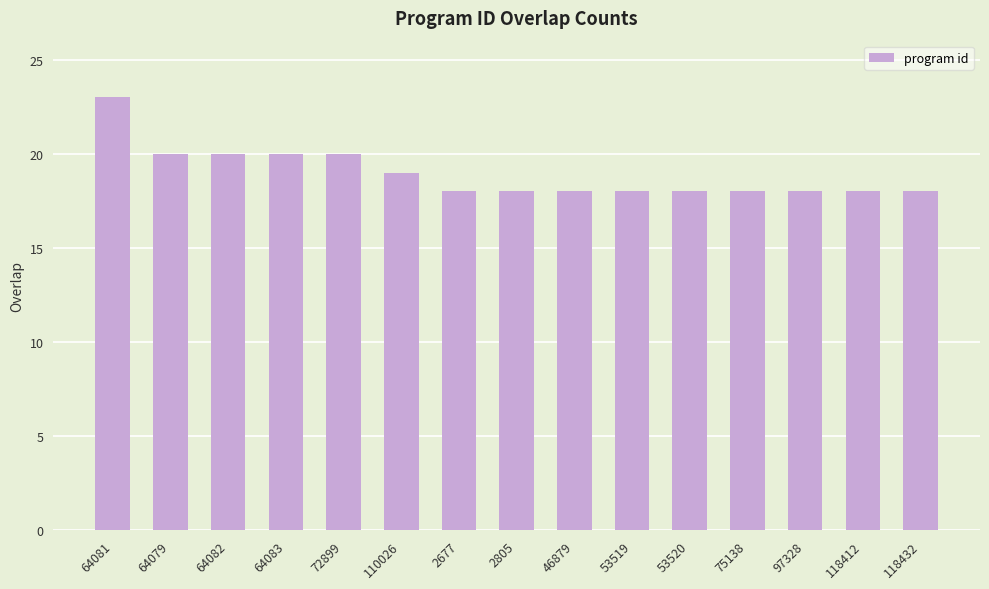

Does the chart contain stacked bars?

No